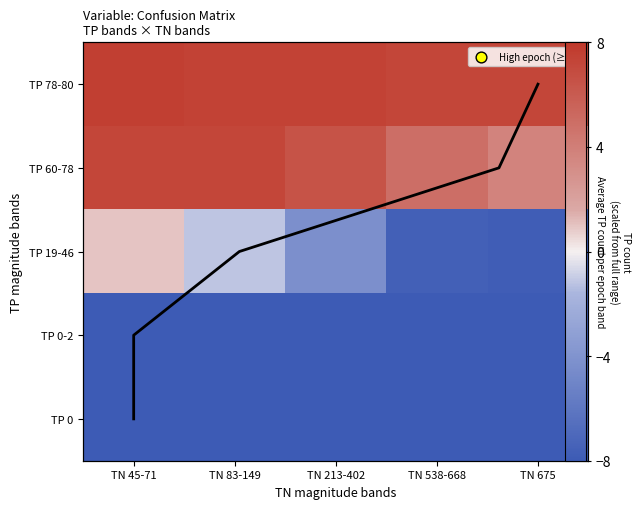

What is the sum of the TP 0-2 values at TN 675 and TN 538-668?

-16.0